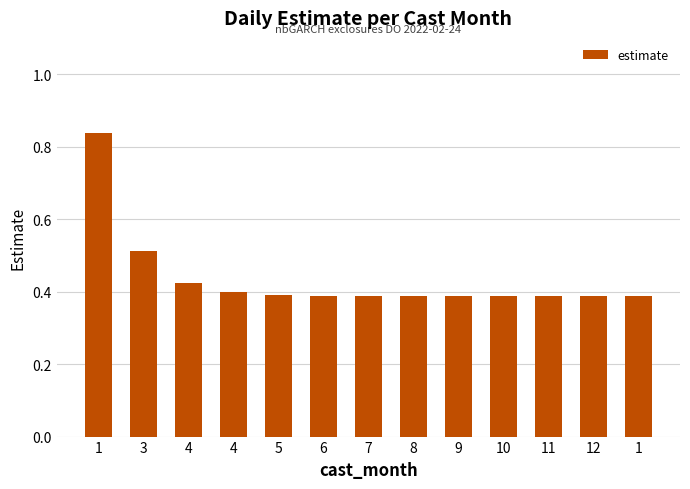

List the labels in order of value, largest first.

1, 3, 4, 4, 5, 6, 7, 8, 9, 10, 11, 12, 1